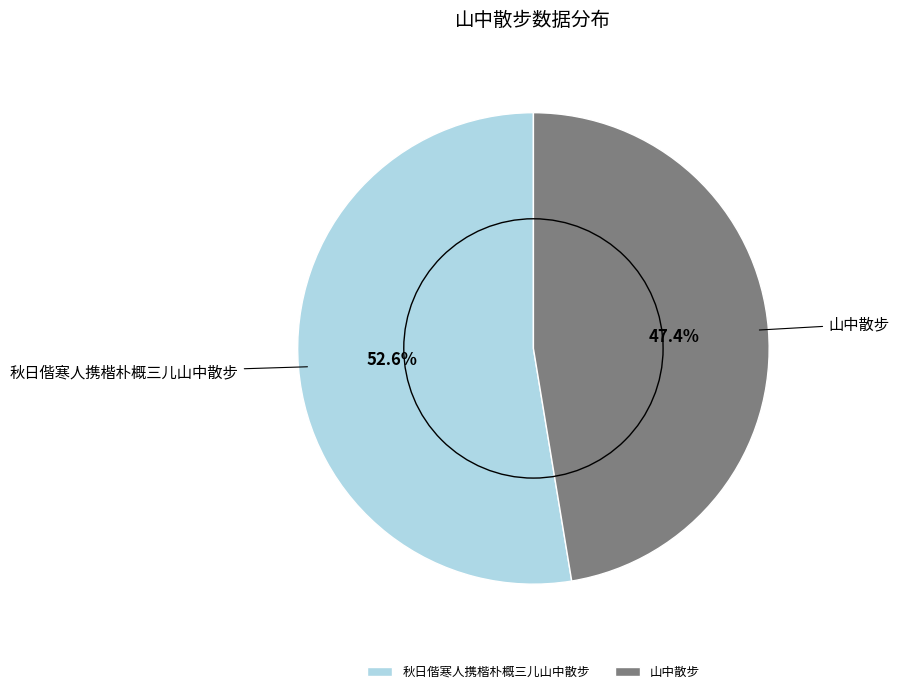

Which category has the biggest portion of the pie?

秋日偕寒人携楷朴概三儿山中散步